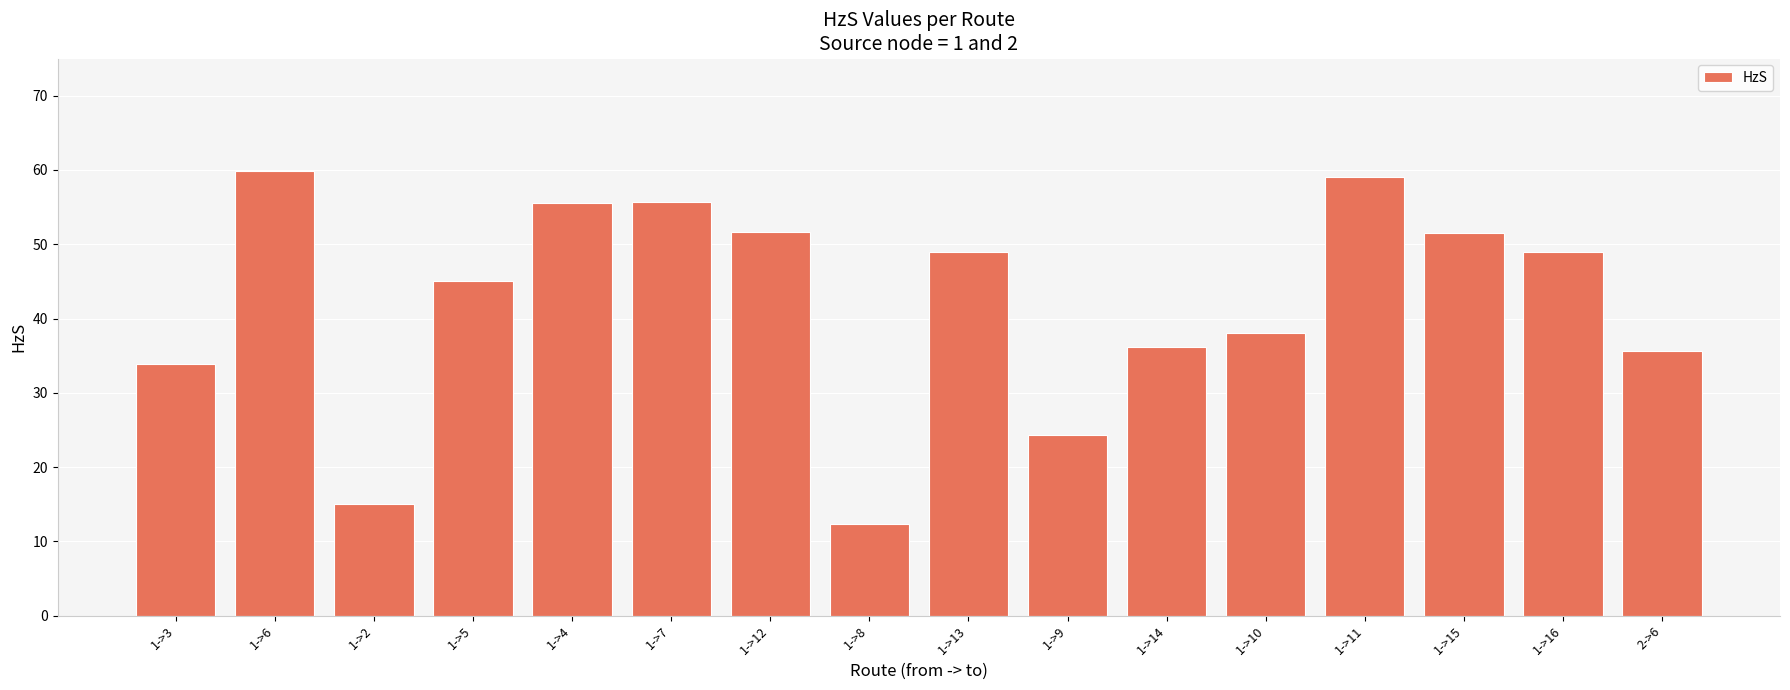

Are the bars grouped side by side (vs. stacked)?

No